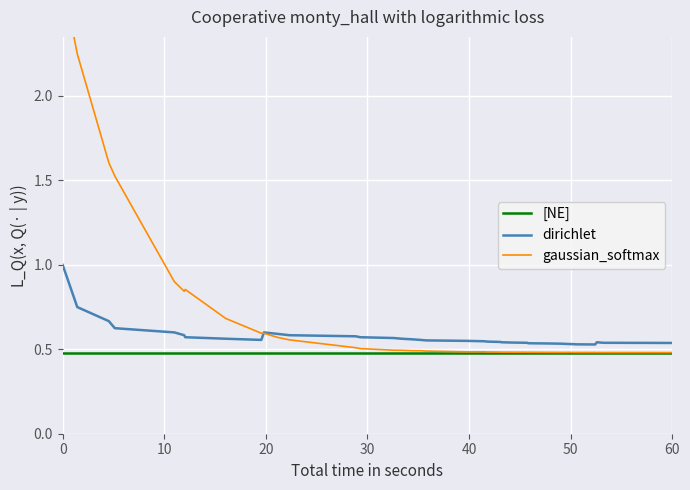

True or false: dirichlet and [NE] cross at least once.

False